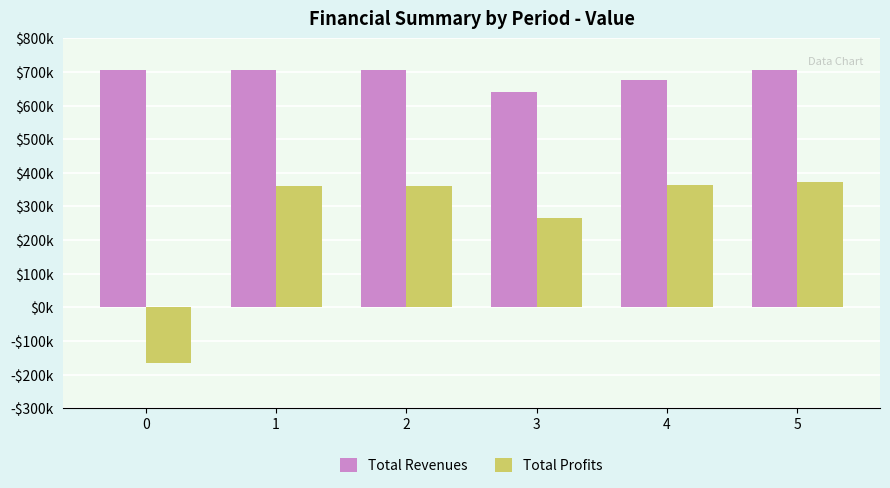

What is the value of the Total Revenues bar at the 1st from the left?

705657.3